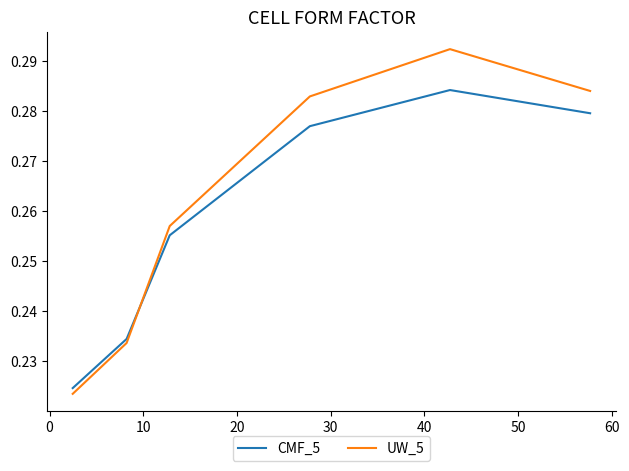

What are all the series names shown in the legend?

CMF_5, UW_5